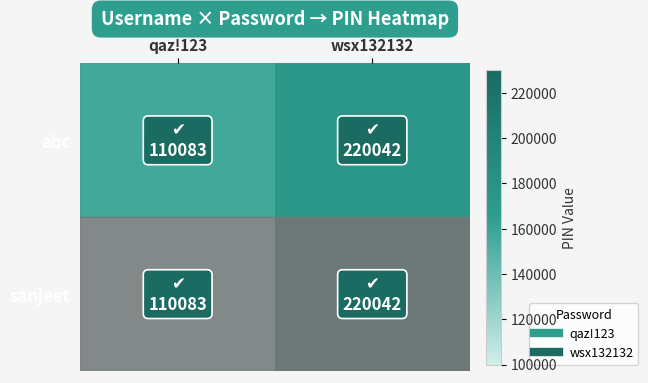

List the series in order of their peak value, lowest first.

abc, sanjeet